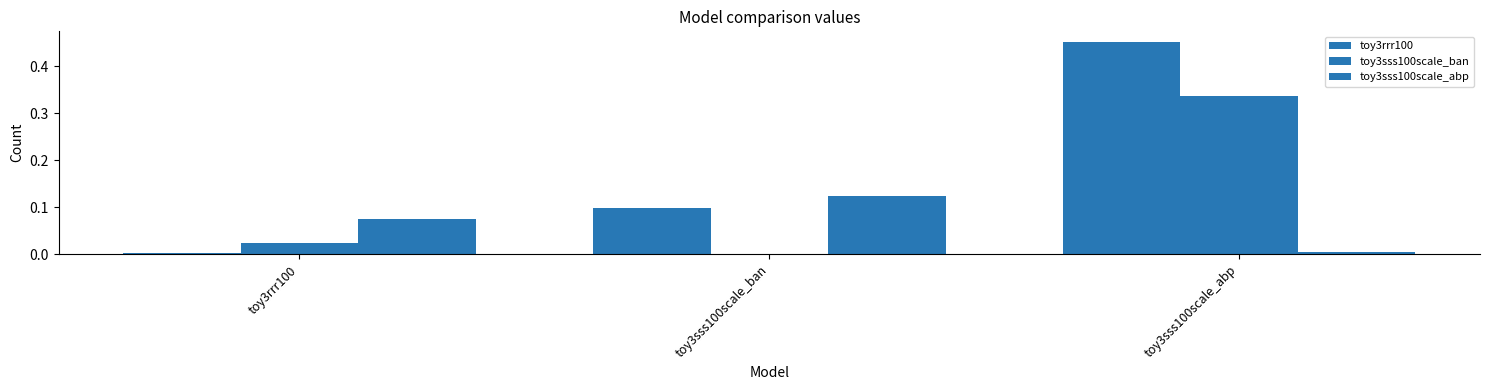

Which category has the lowest value in the toy3sss100scale_ban series?

toy3sss100scale_ban